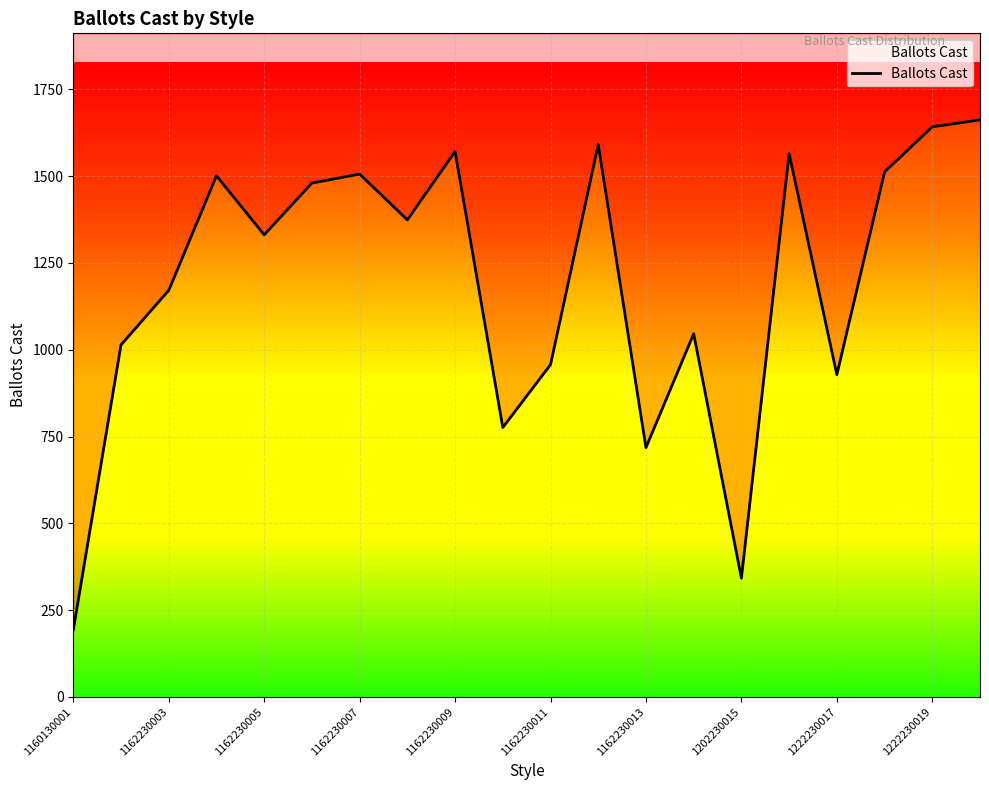

How many values exceed 1374?

9